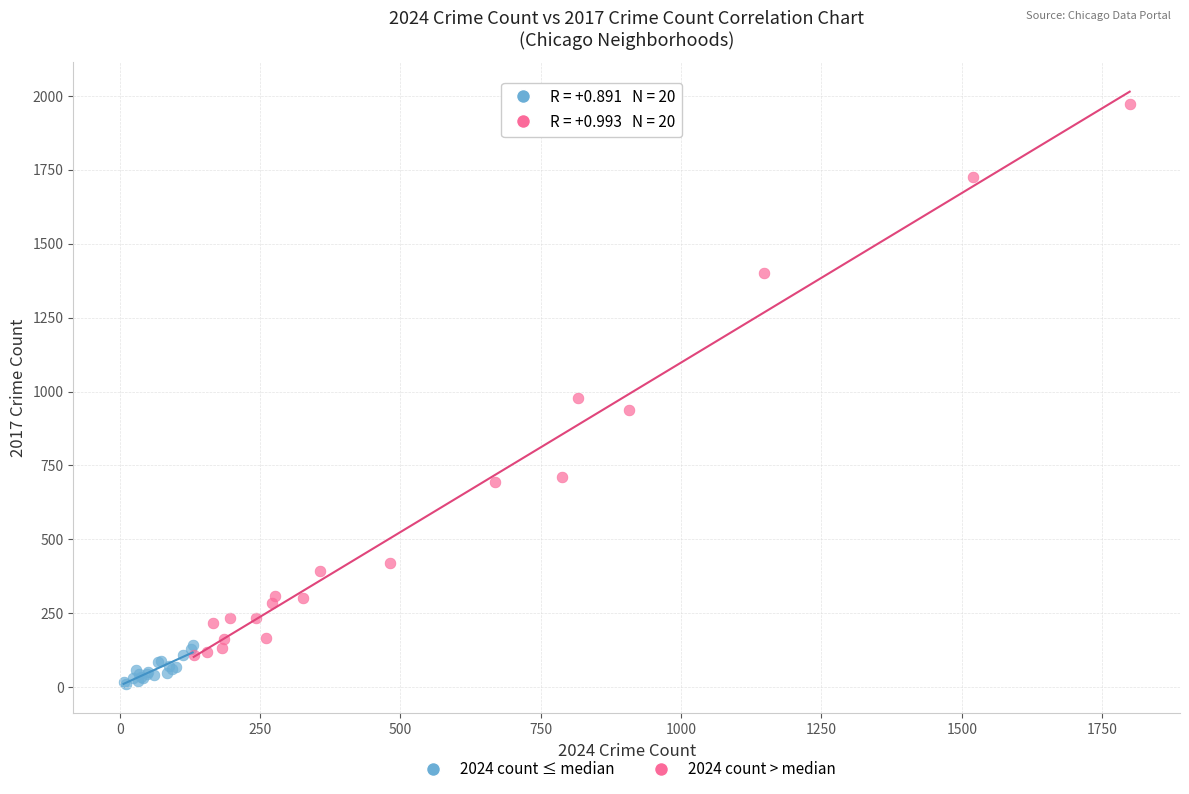

Which series has the widest spread of Y values?

2024 count > median